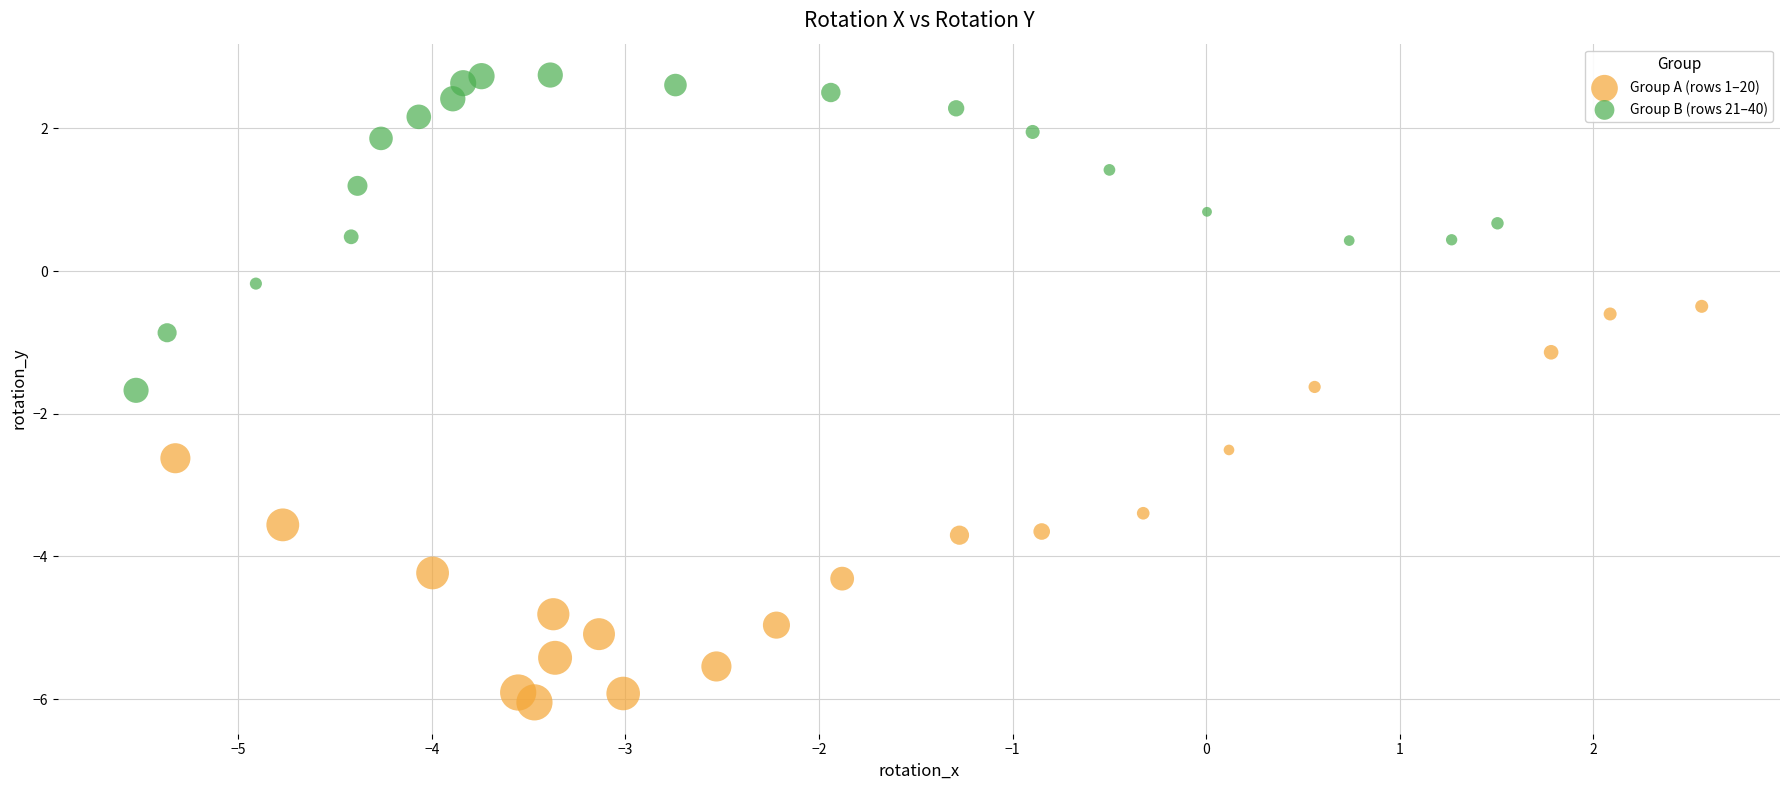

Which series contains the lowest Y value?

Group A (rows 1–20)